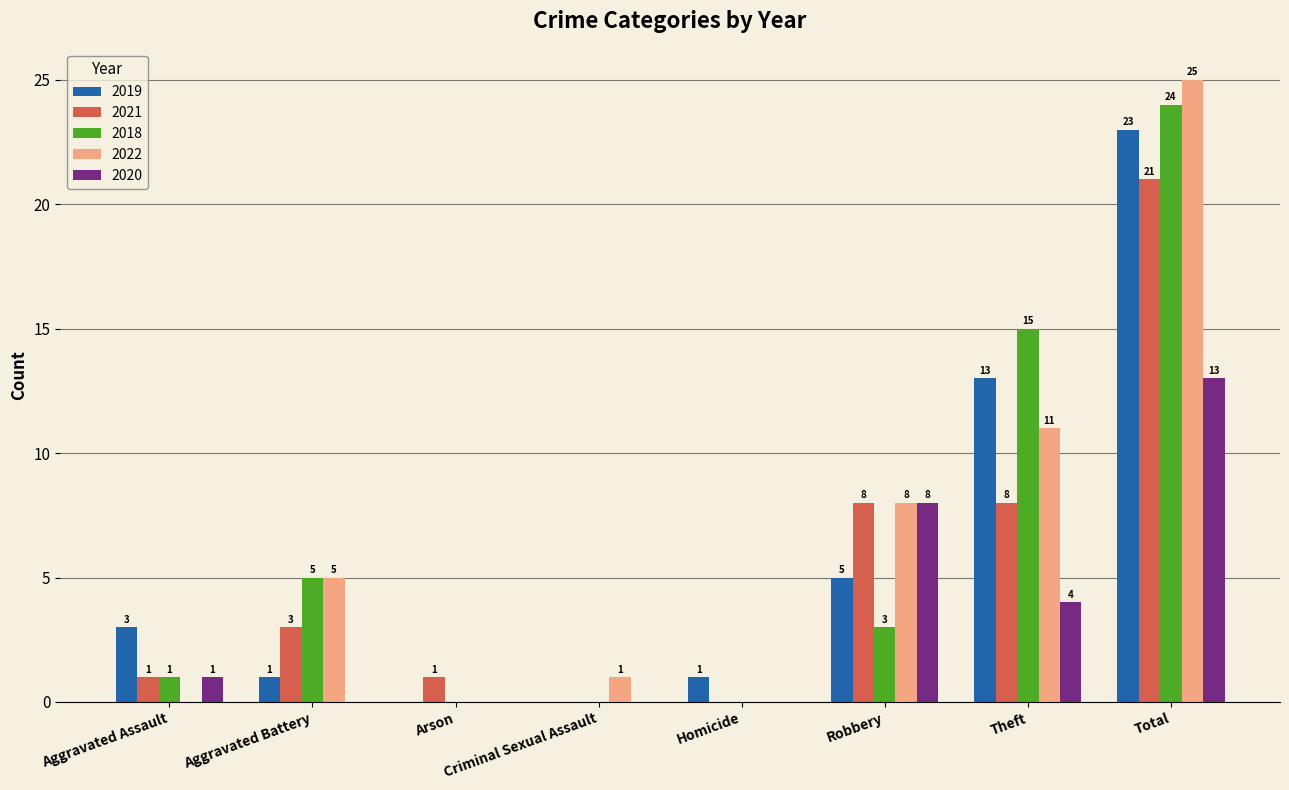

Is it true that 2022 equals 44 at Total?

False